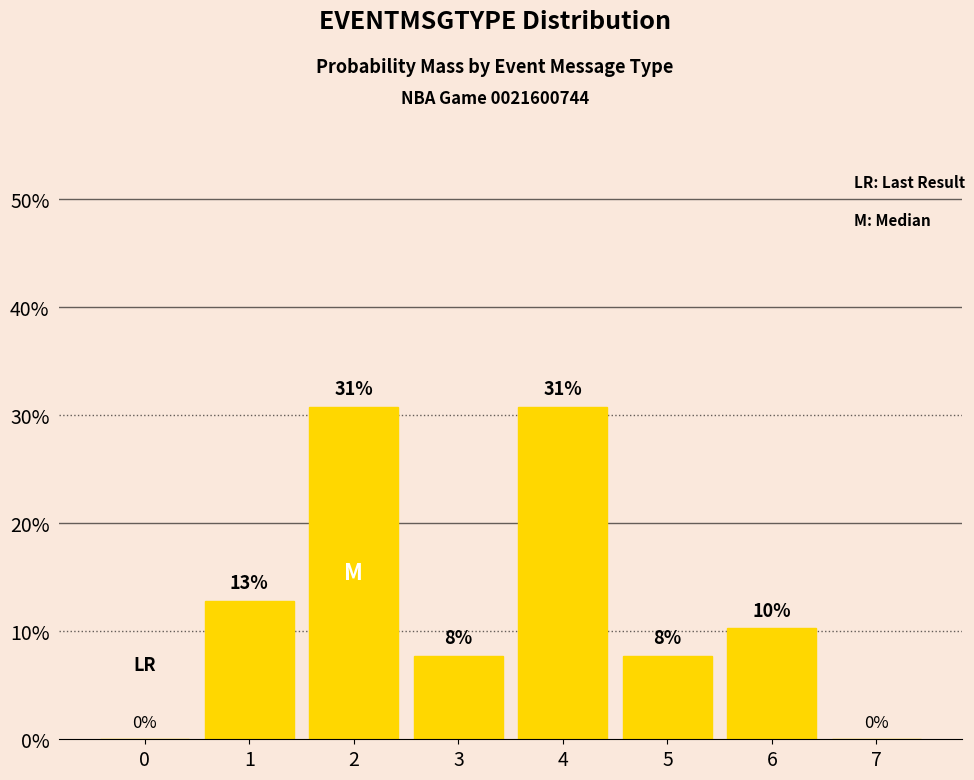

What is the average value?

12.5